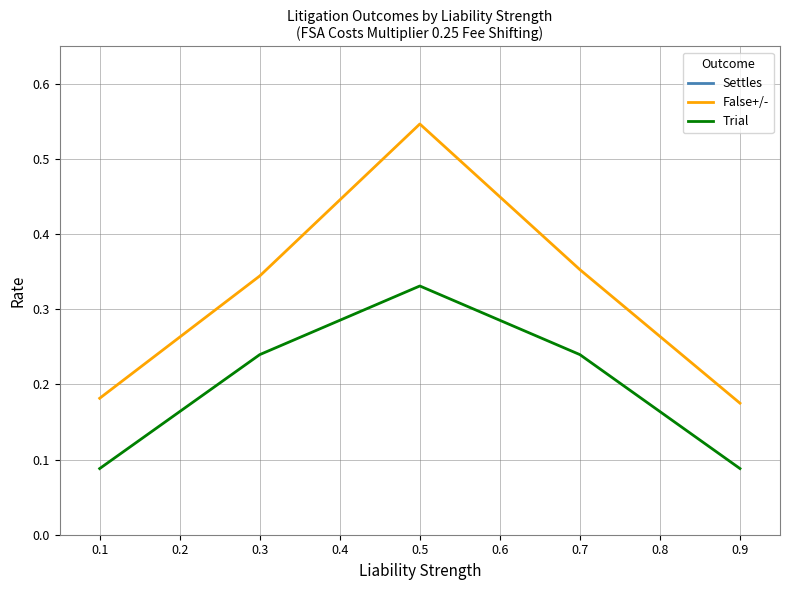

What is the value of the Trial point at the 1st from the left?

0.1